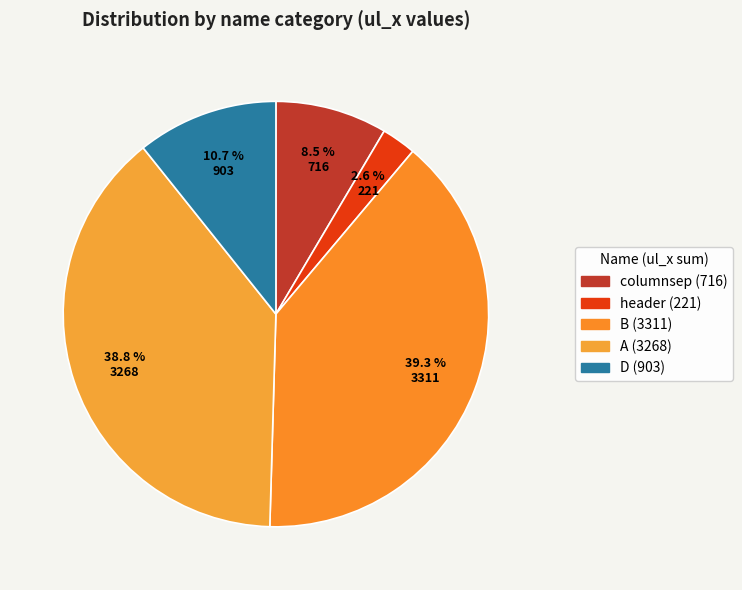

How many slices are in this pie chart?

5